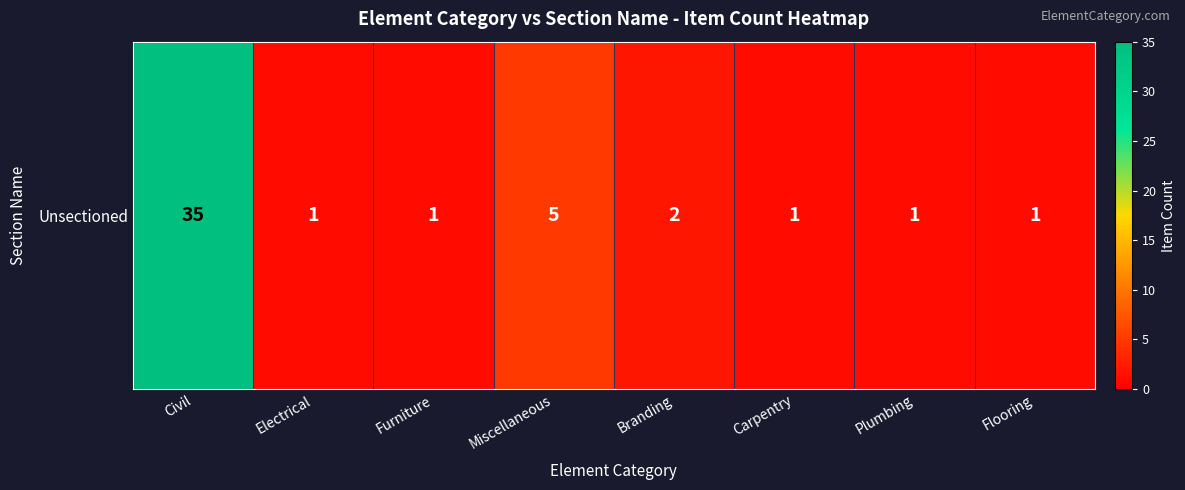

Reading left to right, list all the values displayed in this chart.

Civil=35	Electrical=1	Furniture=1	Miscellaneous=5	Branding=2	Carpentry=1	Plumbing=1	Flooring=1